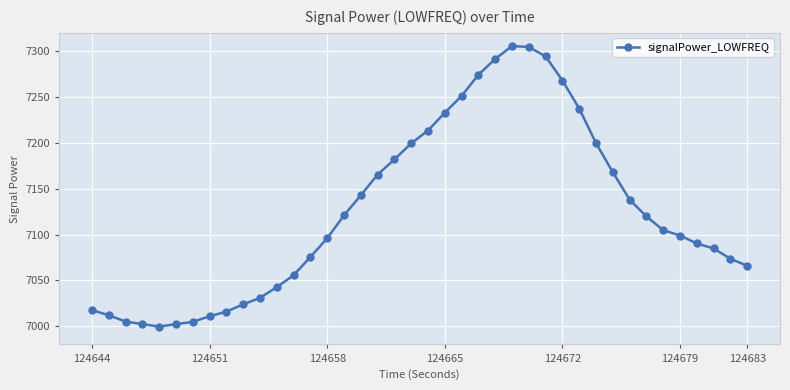

What is the value of the 14th point from the left?

7075.4